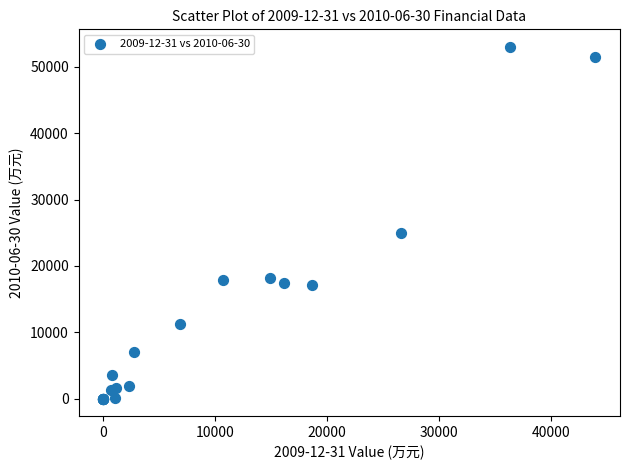

What Y value in the scatter plot is closest to 26499?

24912